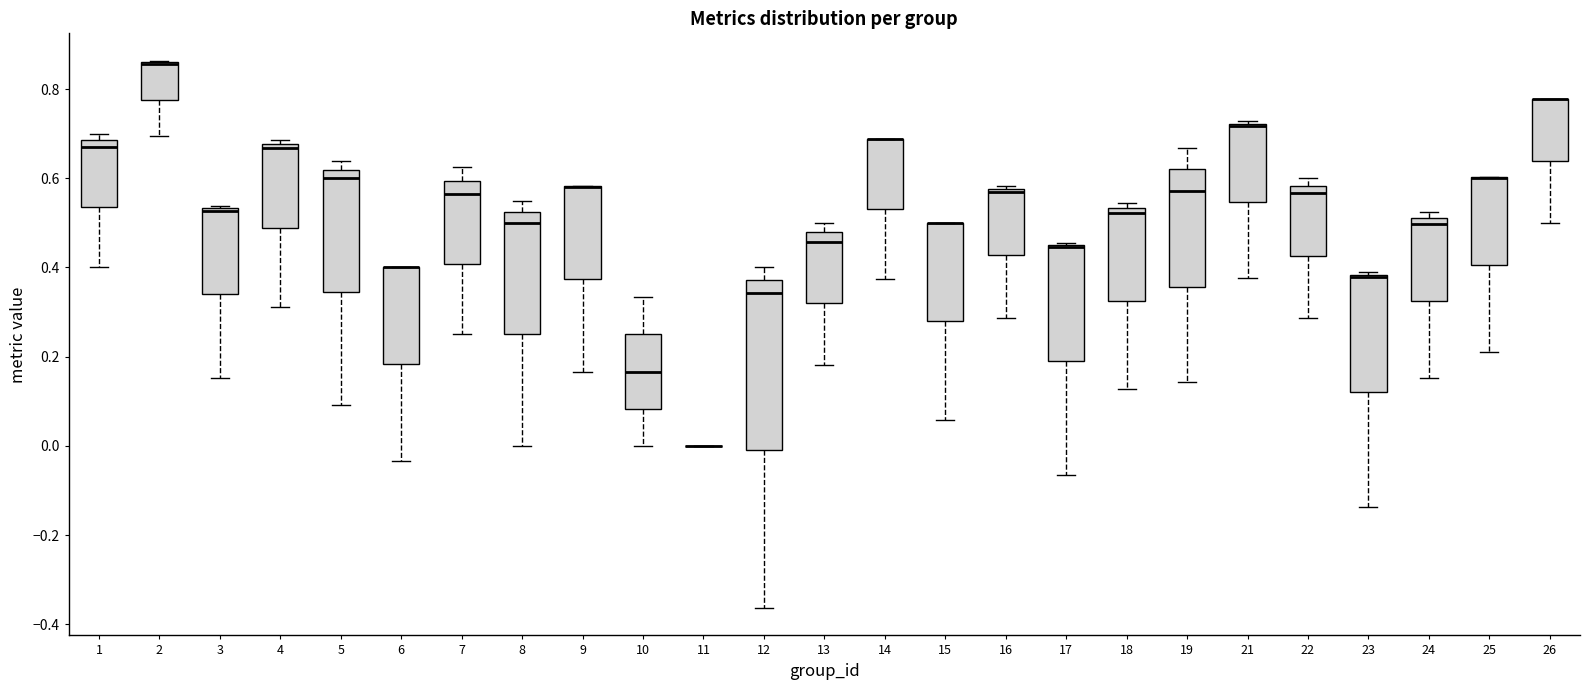

Which box is the tallest, from its lower edge to its upper edge?

12